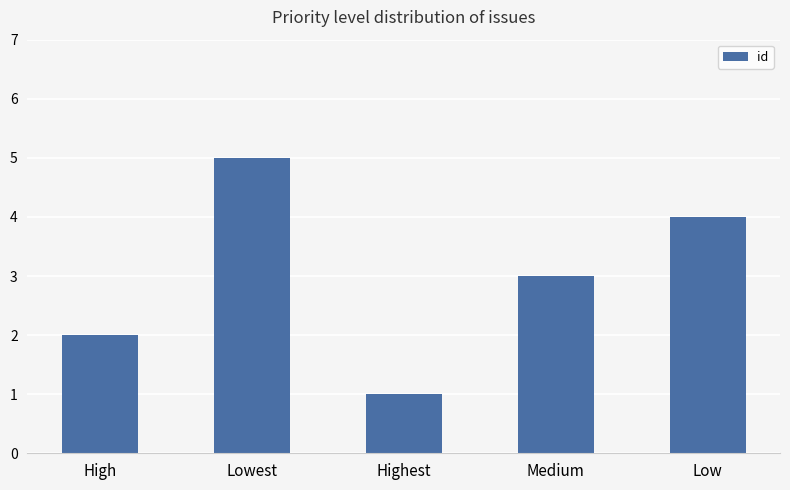

How many distinct data groups are displayed?

1